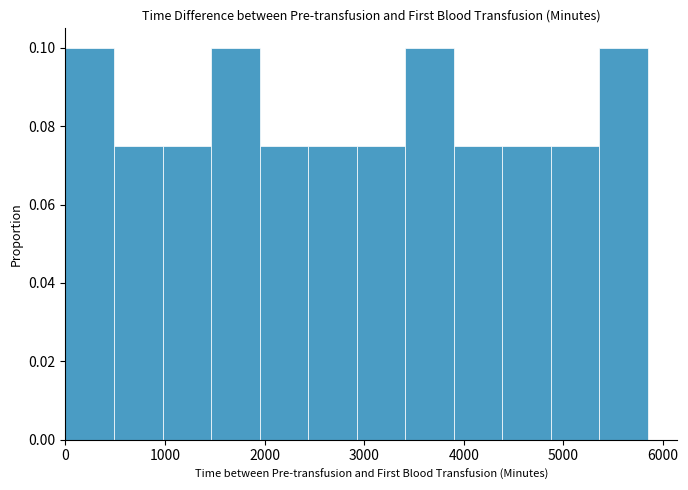

Reading left to right, list every bar in this chart as the range it spans on the x-axis followed by its height. Neither the bar edges nor the heights are printed on the chart, so give them approximately, as read against the axes.

0 to 500: 0.100
500 to 1000: 0.076
1000 to 1500: 0.076
1500 to 2000: 0.100
2000 to 2400: 0.076
2400 to 2900: 0.076
2900 to 3400: 0.076
3400 to 3900: 0.100
3900 to 4400: 0.076
4400 to 4900: 0.076
4900 to 5400: 0.076
5400 to 5900: 0.100